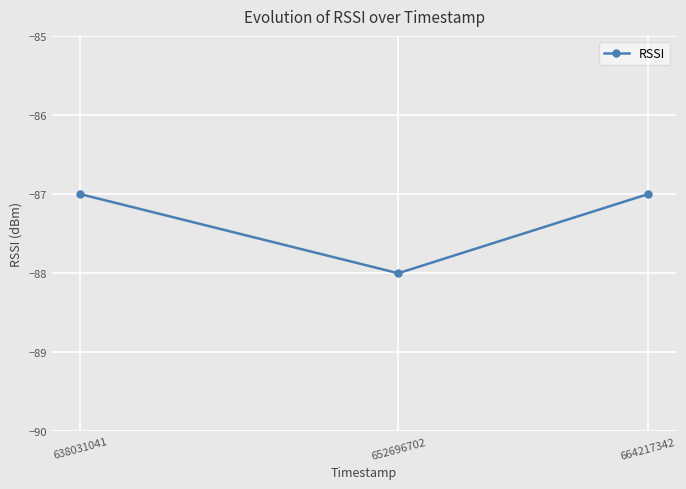

Which category has the lowest value across all series?

652696702